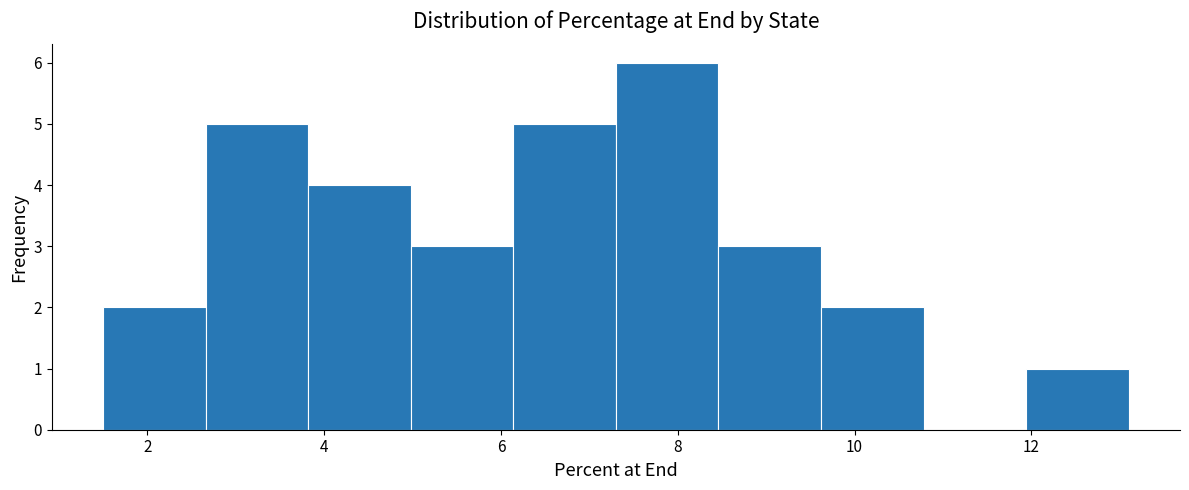

Over which range of the x-axis is the bar tallest?

7.30 to 8.46